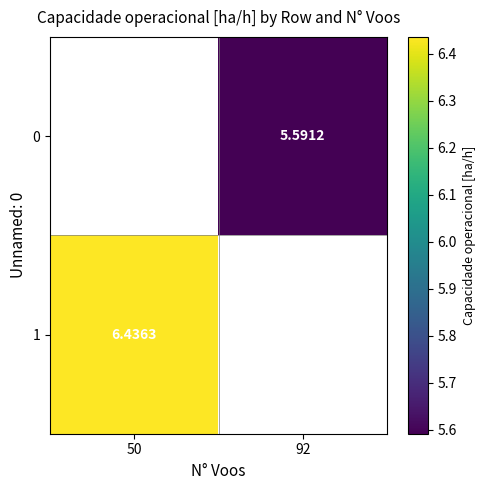

Is the value of 1 at 50 greater than the value of 0 at 92?

Yes